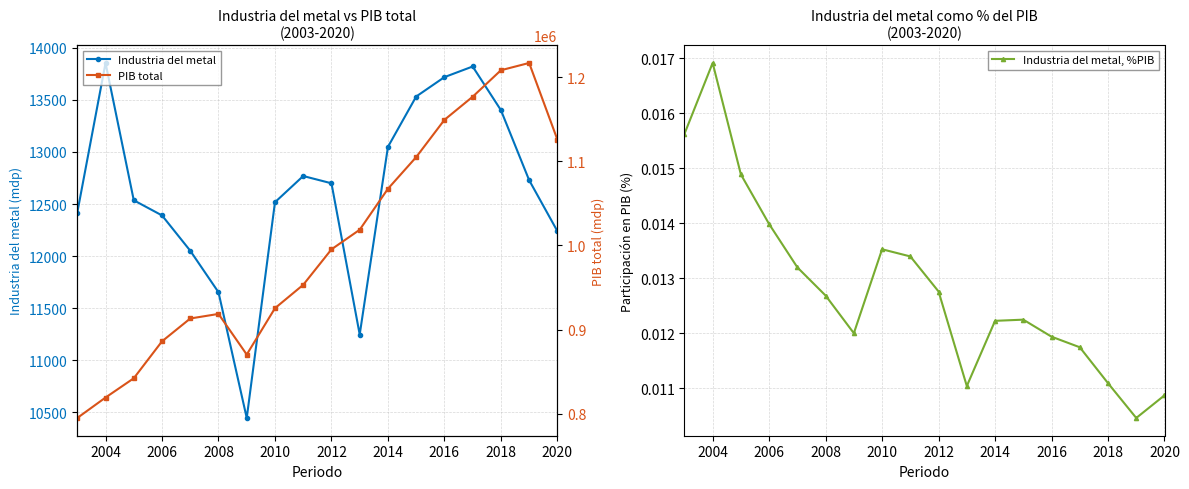

In Industria del metal, how many points are higher than both neighbors (excluding endpoints)?

3